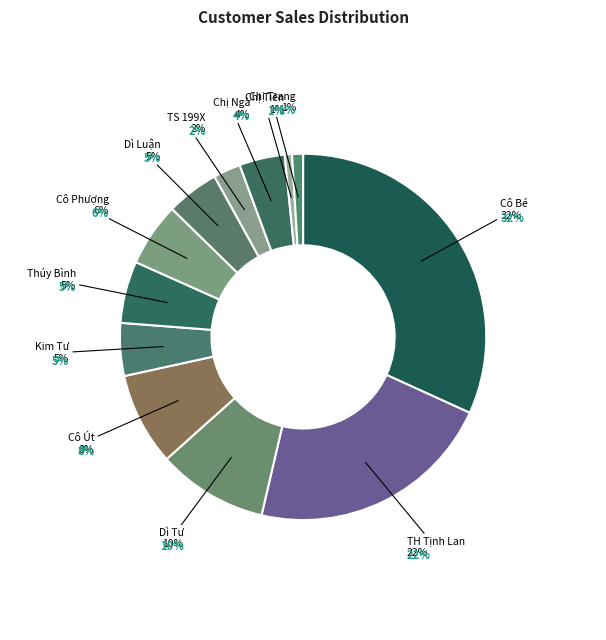

To the nearest percent, what percentage of the pie is Chị Tiền?

1%